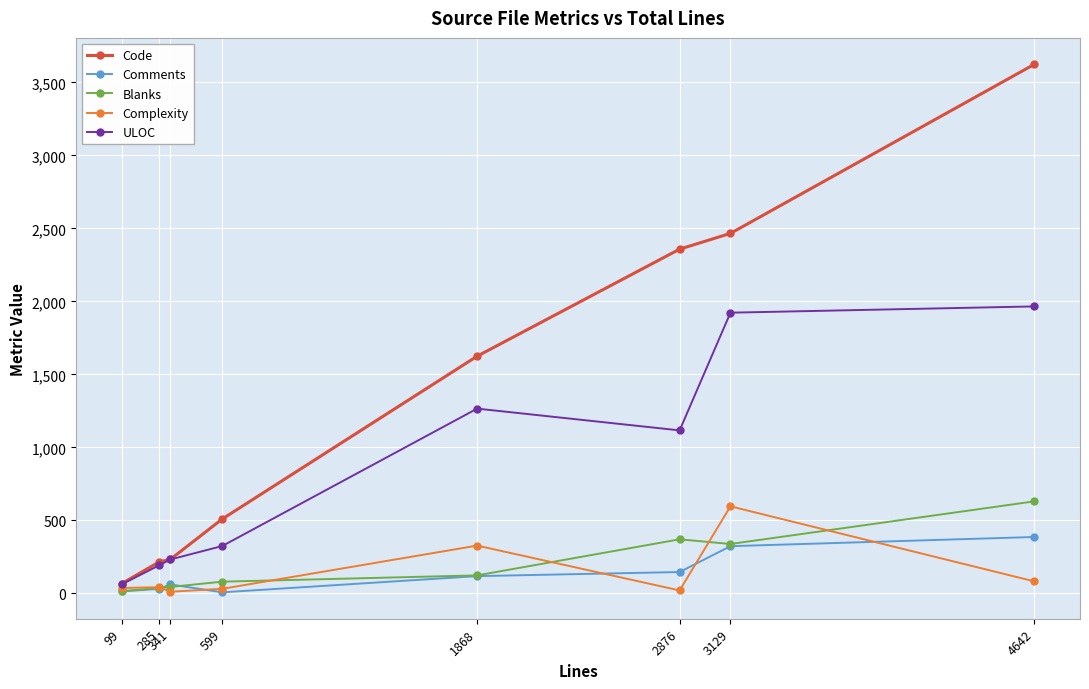

Which series has the widest spread of values?

Code